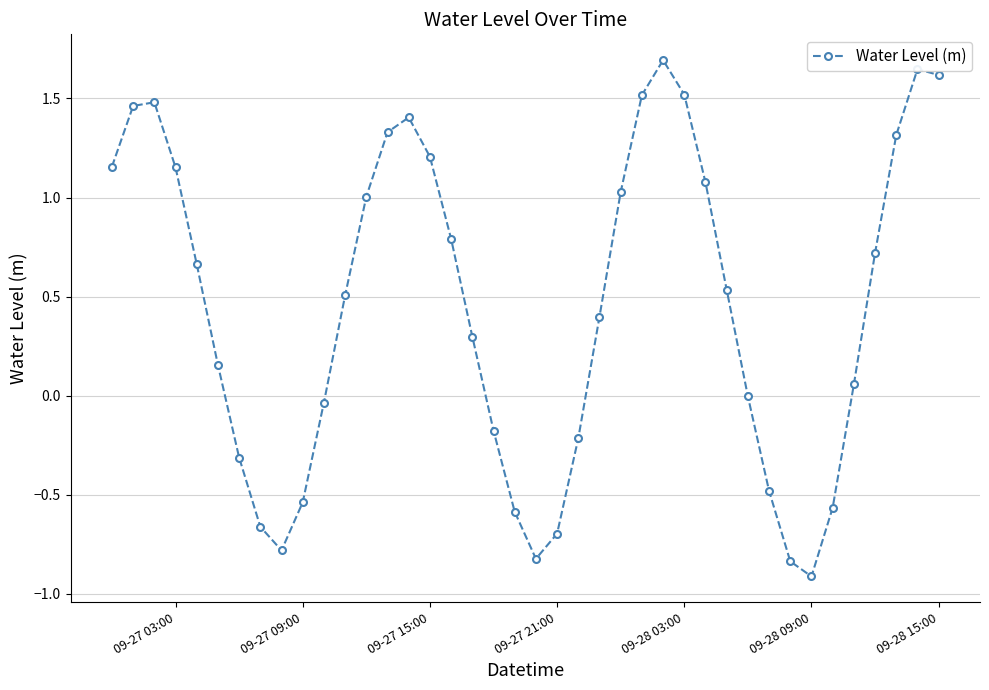

How many points are higher than both their immediate neighbors (excluding endpoints)?

4